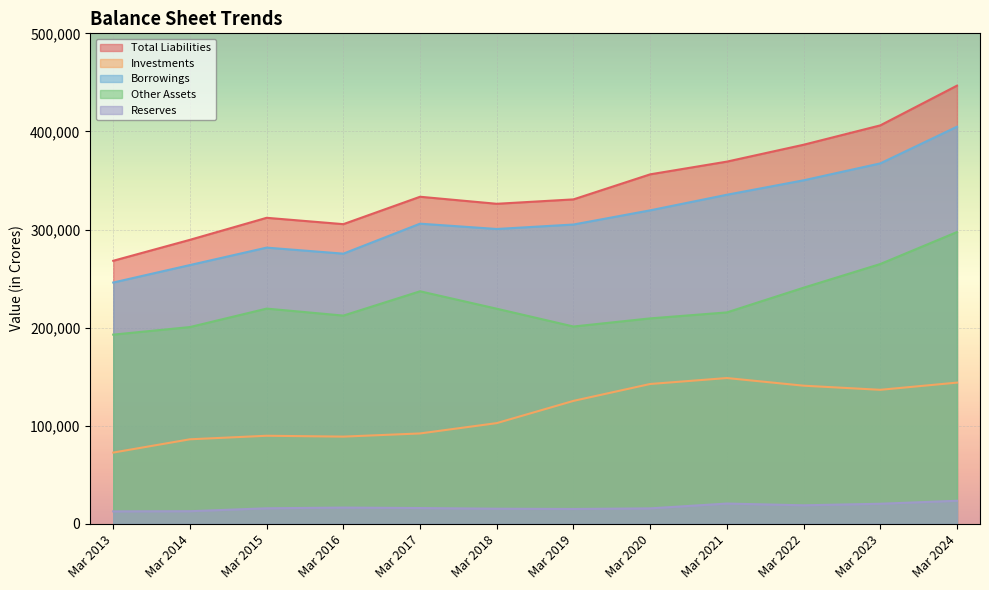

The Other Assets series shows 287362 at Mar 2018. True or false?

False